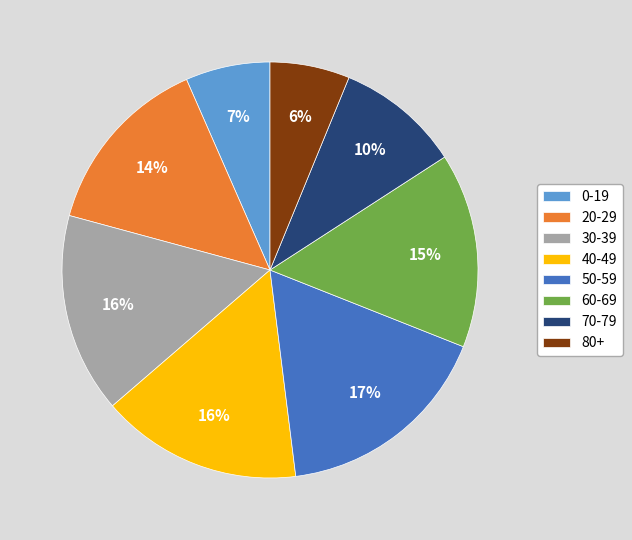

Which category has the biggest portion of the pie?

50-59